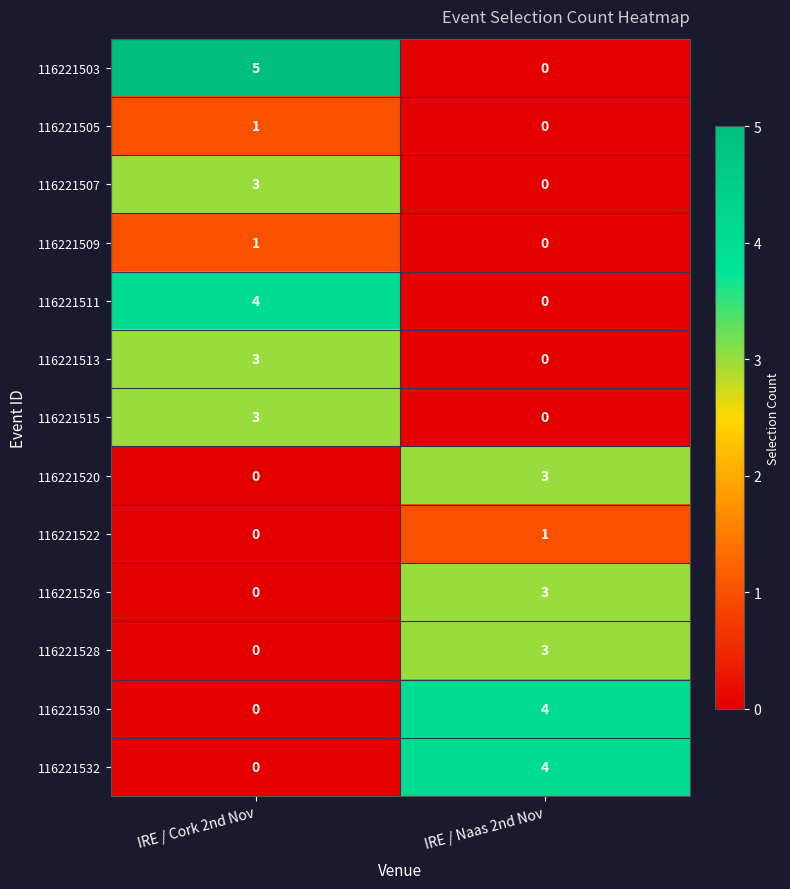

What is the difference between the maximum and minimum values in the 116221513 series?

3